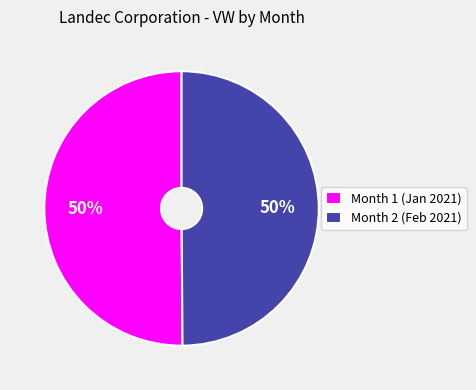

Count the number of slices in the pie.

2